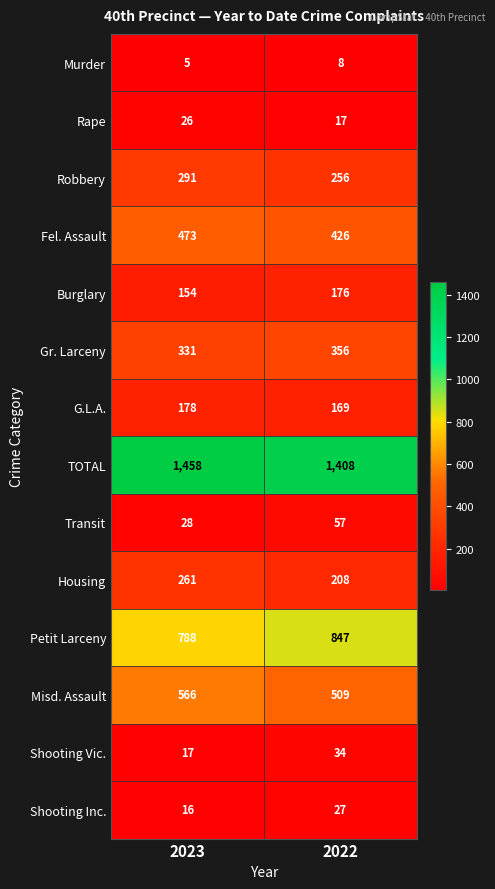

The Murder series shows 5 at 2023. True or false?

True